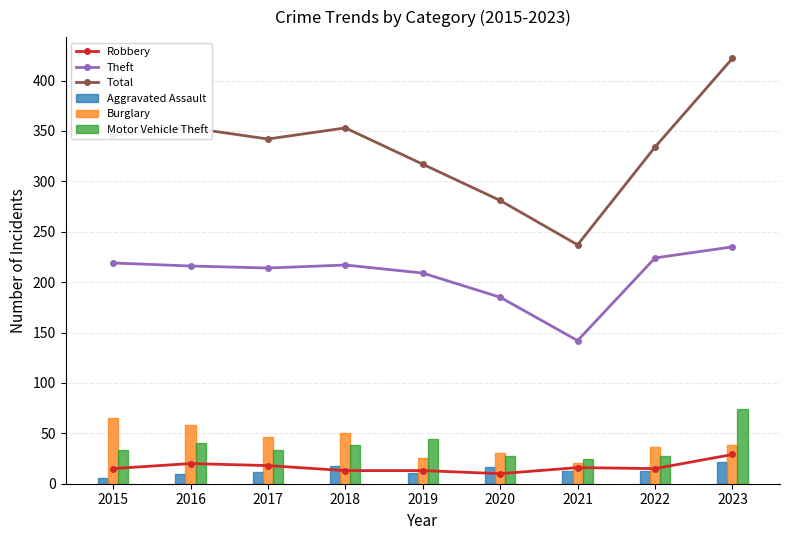

At which category is the sum across all series the highest?

2023